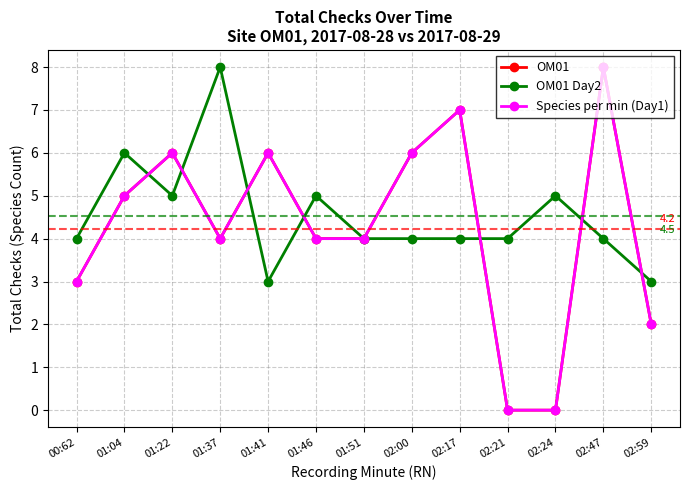

Which series ends up on top after the final intersection of OM01 Day2 and Species per min (Day1)?

OM01 Day2